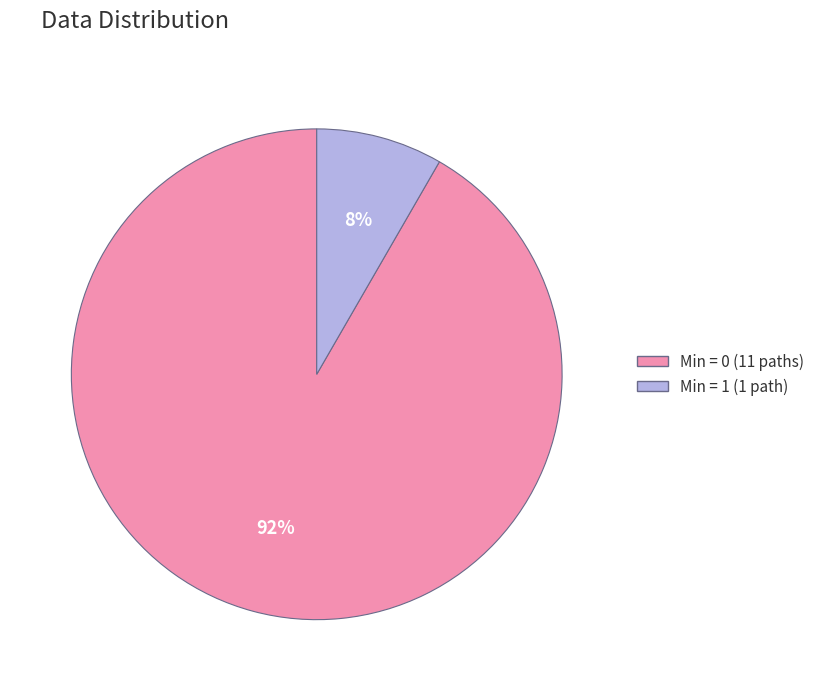

The Min = 0 (11 paths) slice represents 99% of the pie. True or false?

False